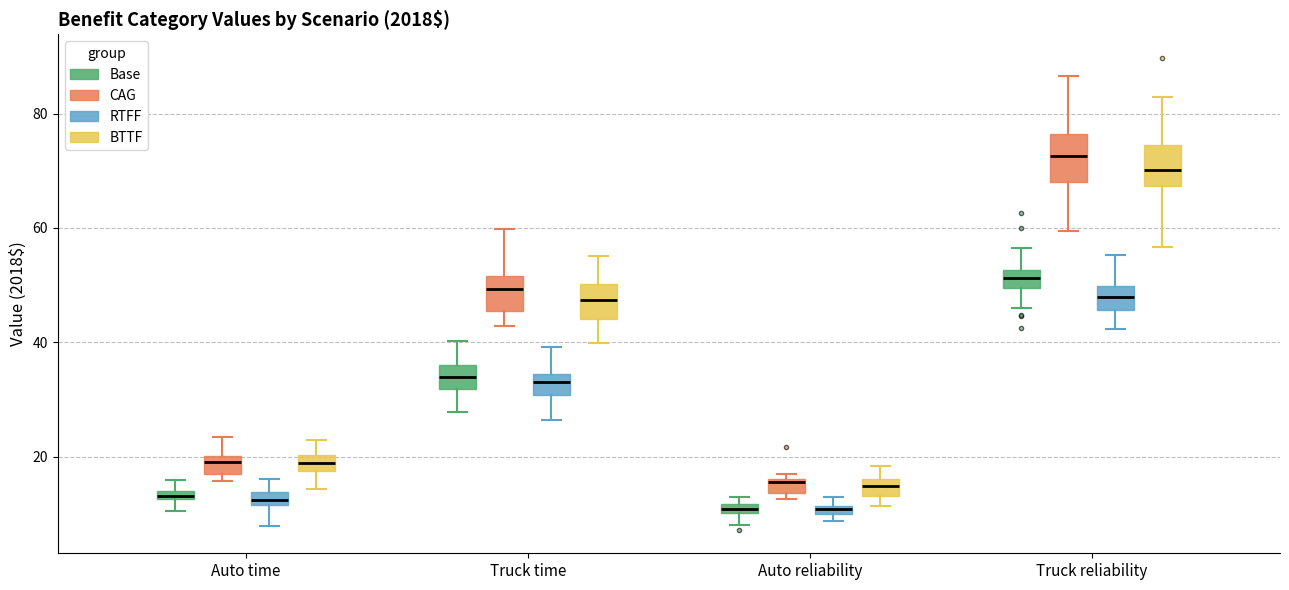

Where does the lower whisker of the box for Auto reliability (Base) end on the y-axis? The values are not printed on the chart, so give them approximately, as read against the axis.

8